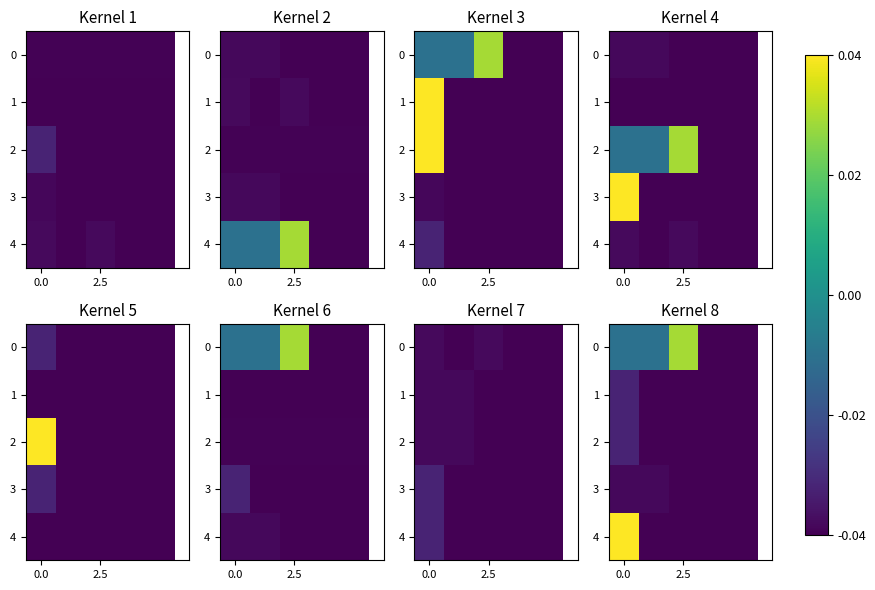

What is the sum of all row_2 values?

-0.2